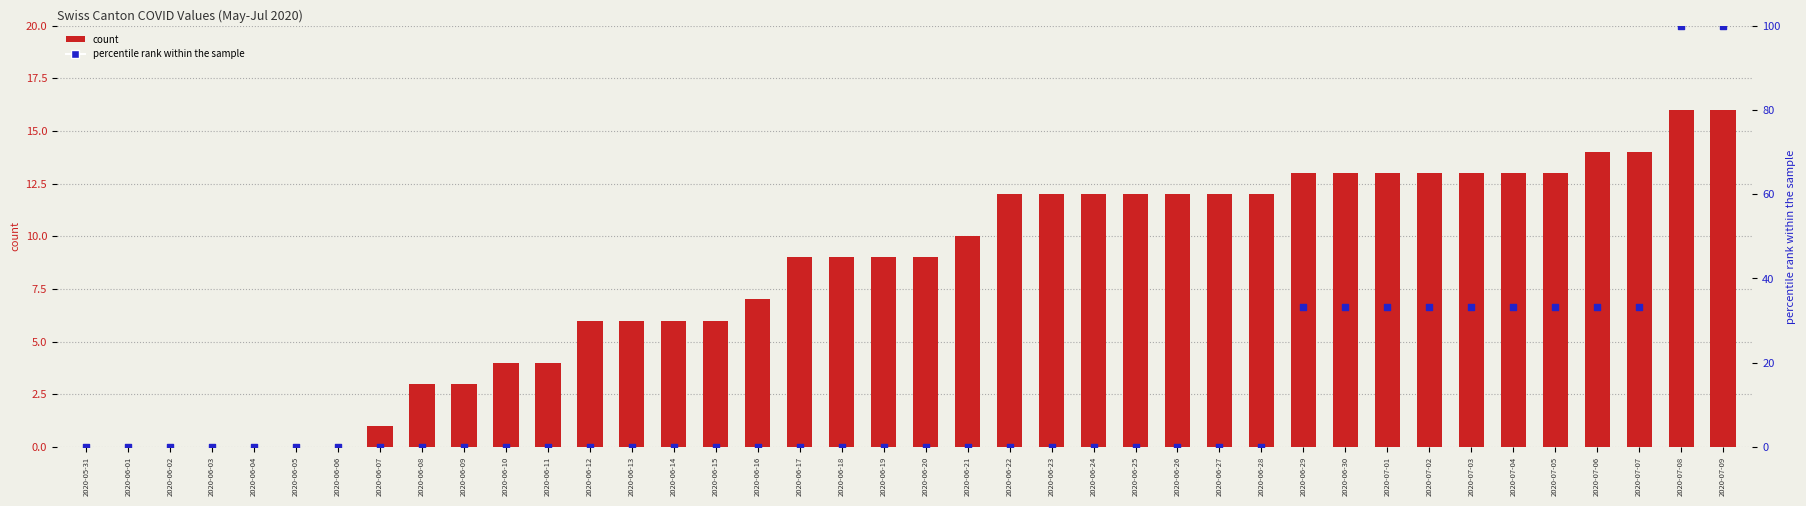

At how many categories does at least one series exceed 92?

2